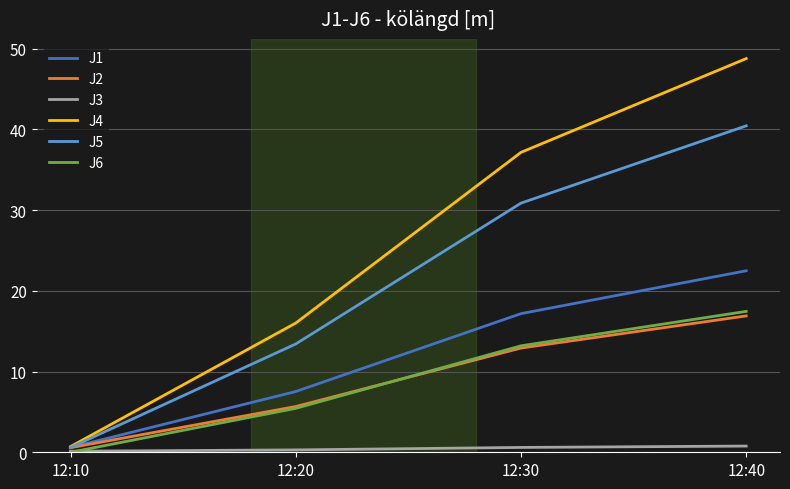

What is the maximum value shown in the chart?

48.8